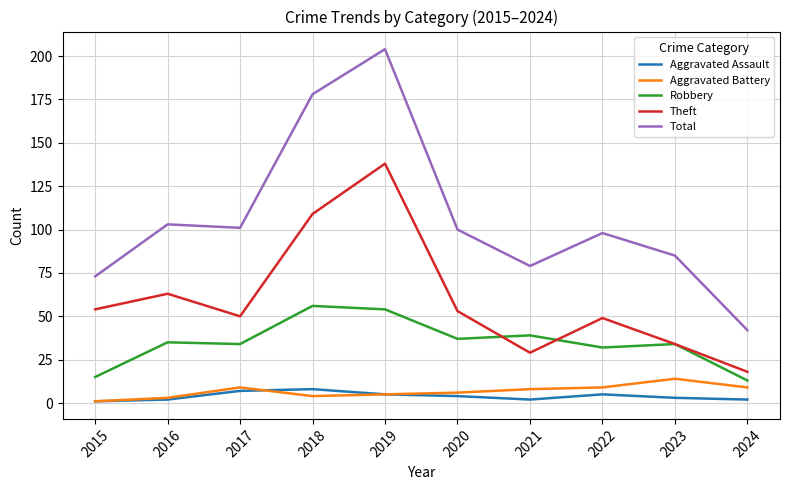

Which series has the largest total across all categories?

Total